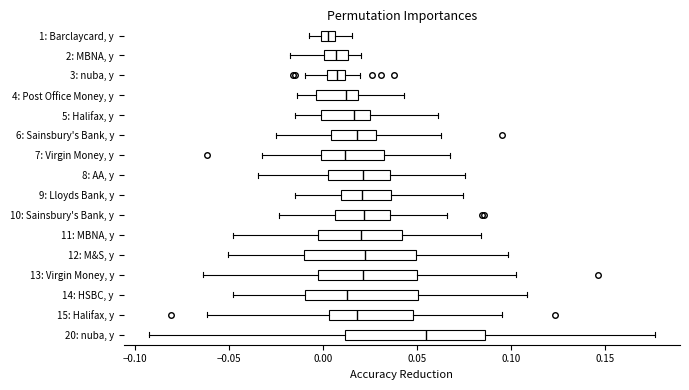

Which box has the furthest to the right median line?

20: nuba, y